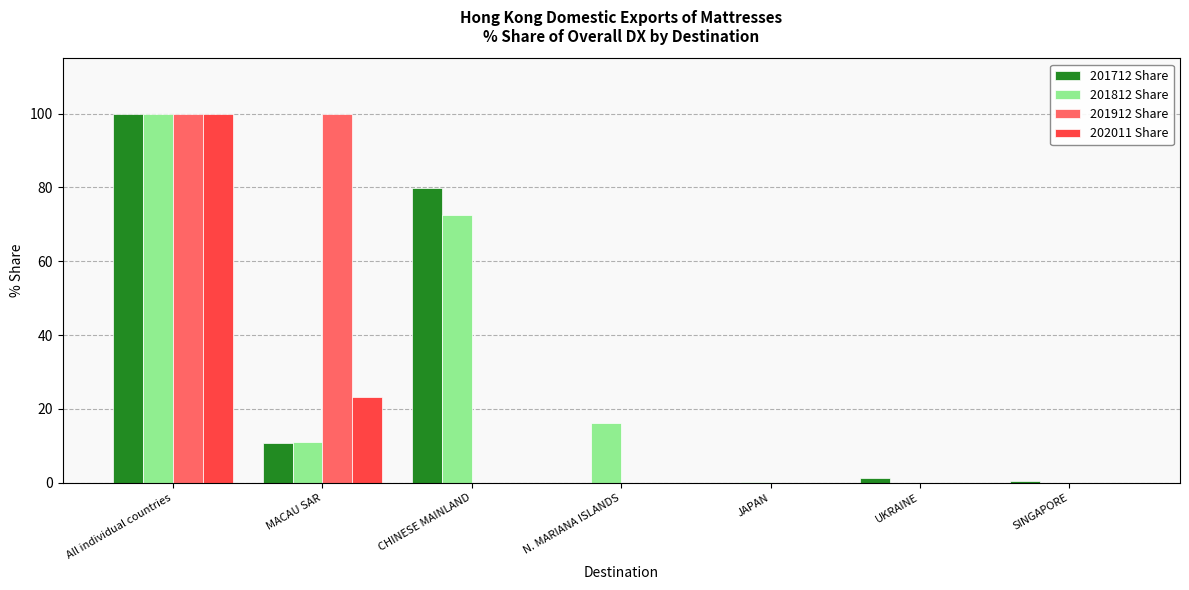

Is the value of 201712 Share at All individual countries greater than the value of 201912 Share at JAPAN?

Yes